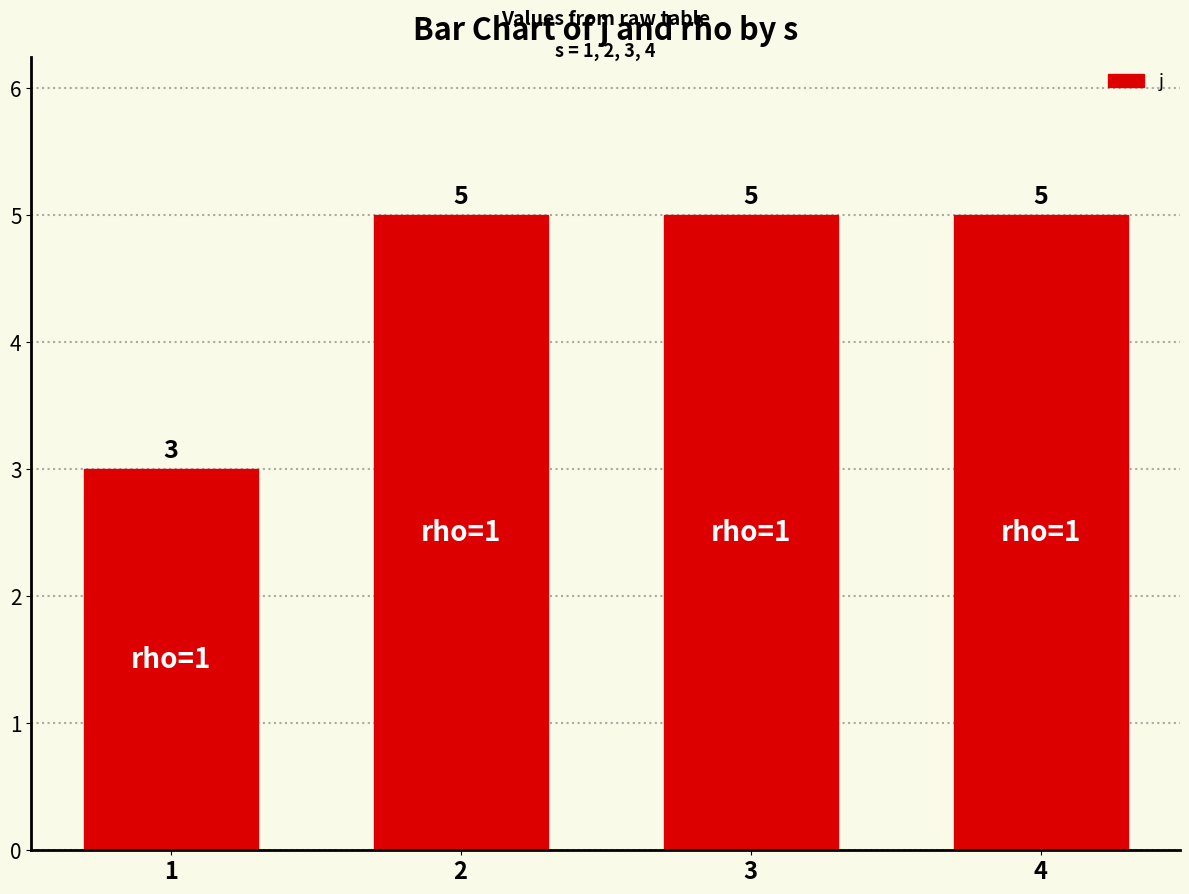

The value at 1 is 3. True or false?

True